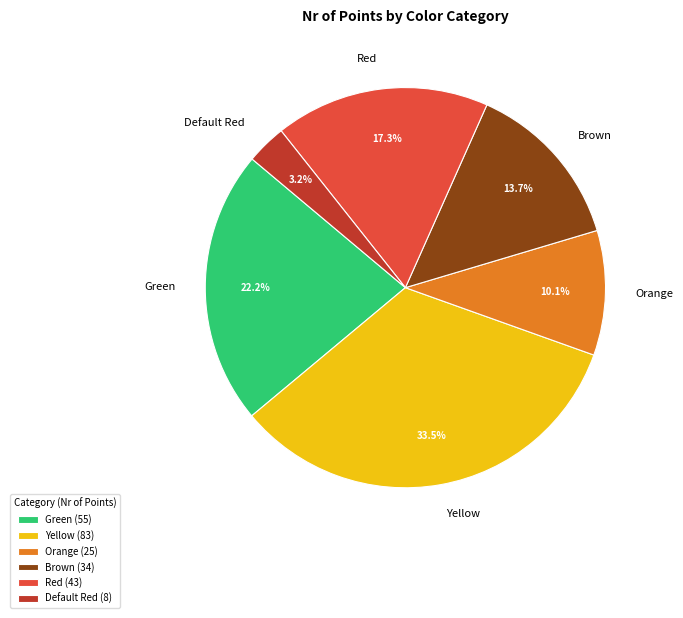

The Brown slice represents 26% of the pie. True or false?

False